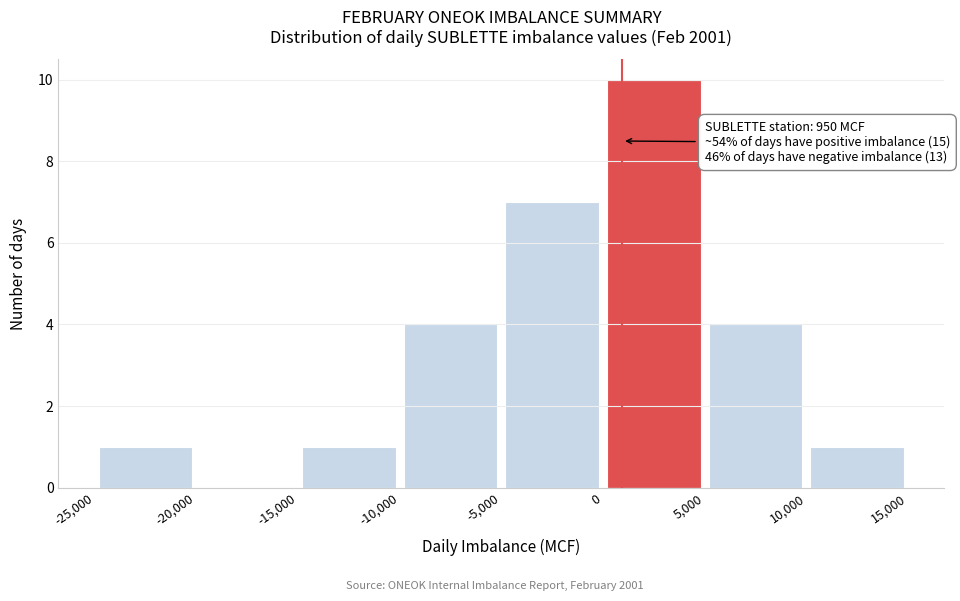

Which range on the x-axis has the tallest bar?

0 to 5,000